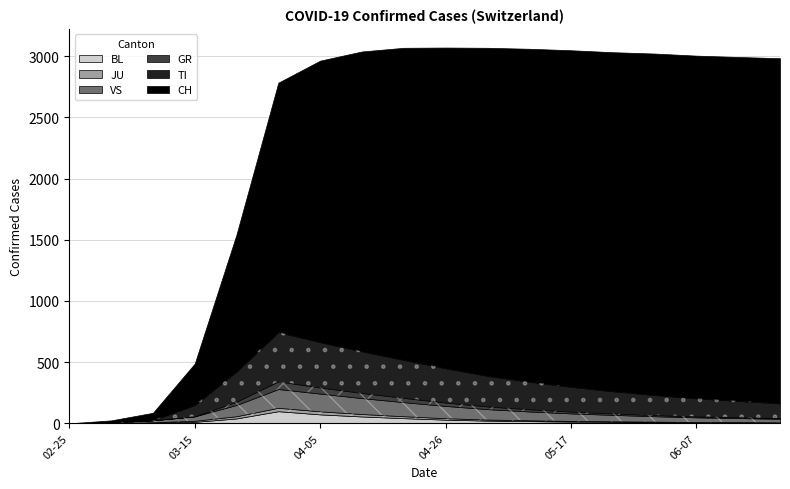

Where is TI nearest to the value 201?

2020-05-17